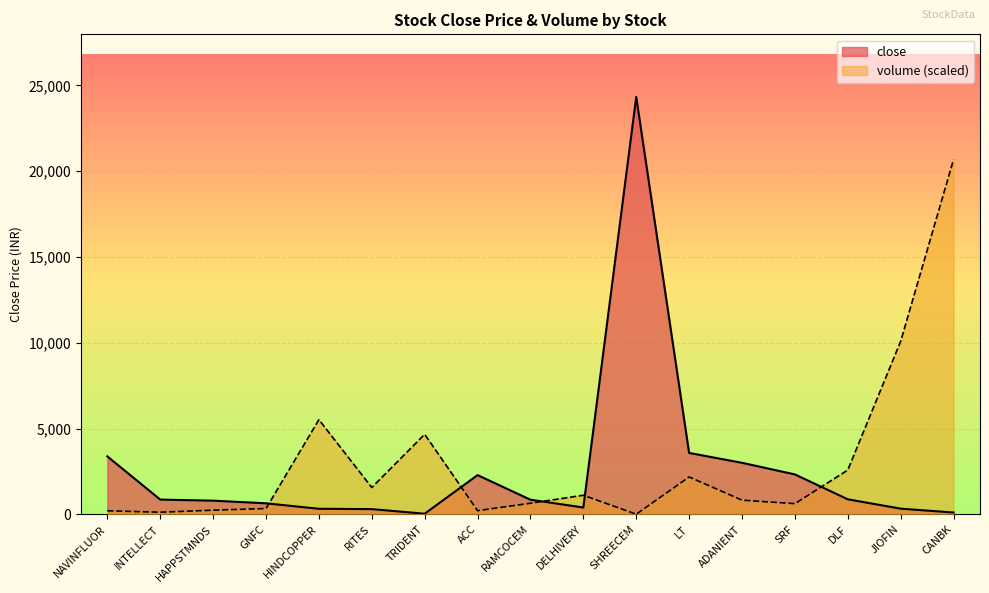

At ADANIENT, list the series in order from smallest to largest.

volume (scaled), close